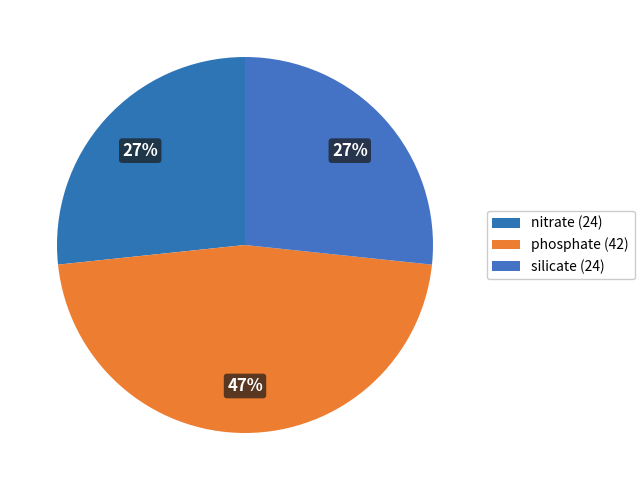

Is silicate the majority of the pie?

No